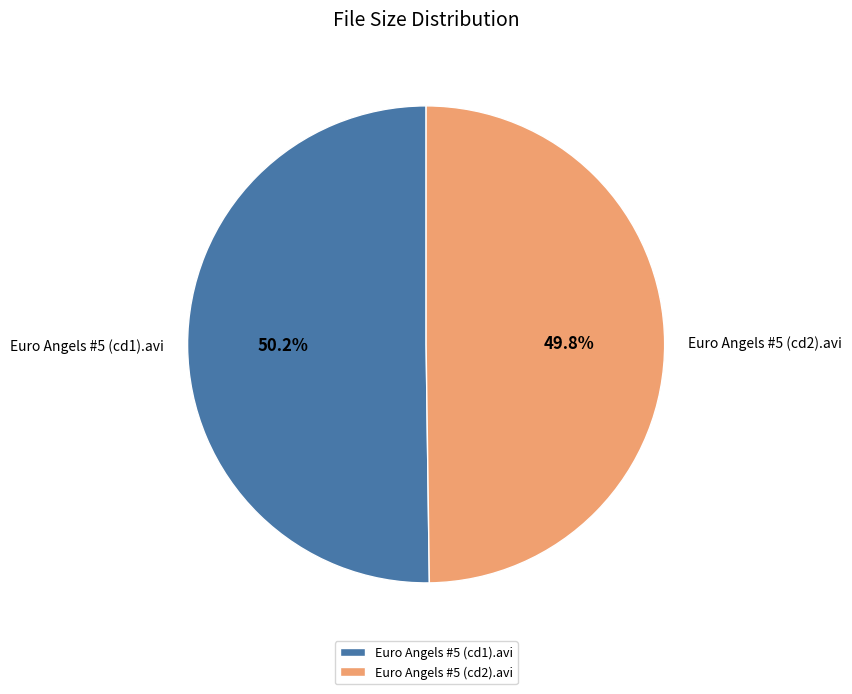

To the nearest percent, what percentage of the pie is Euro Angels #5 (cd1).avi?

50%